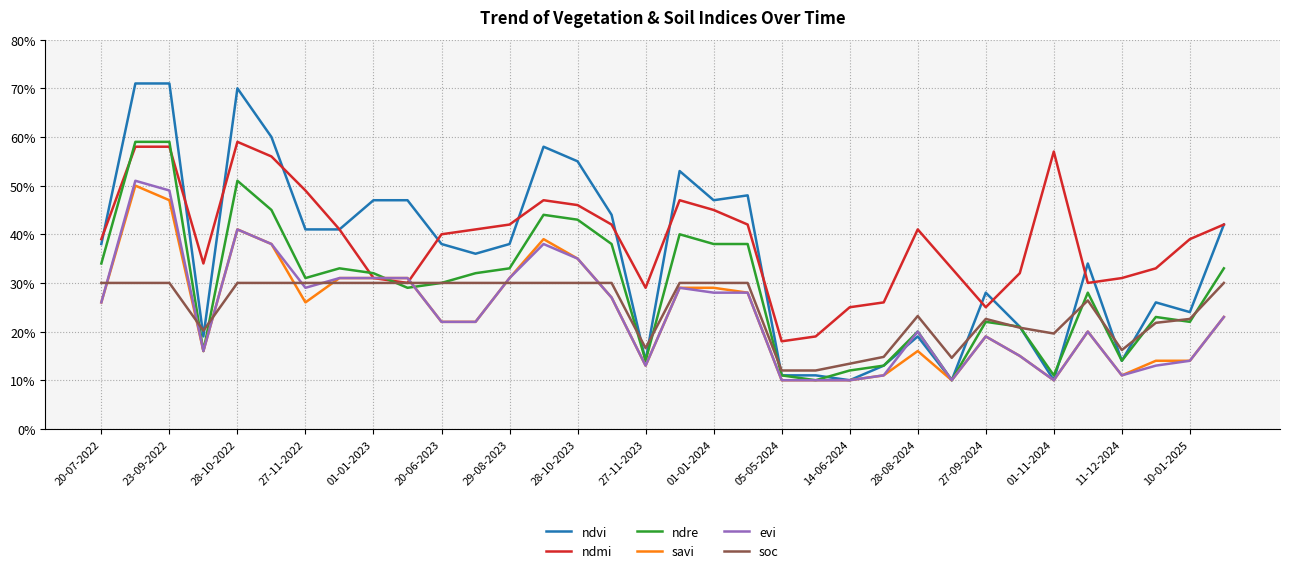

How many interior local peaks does the savi series have?

6